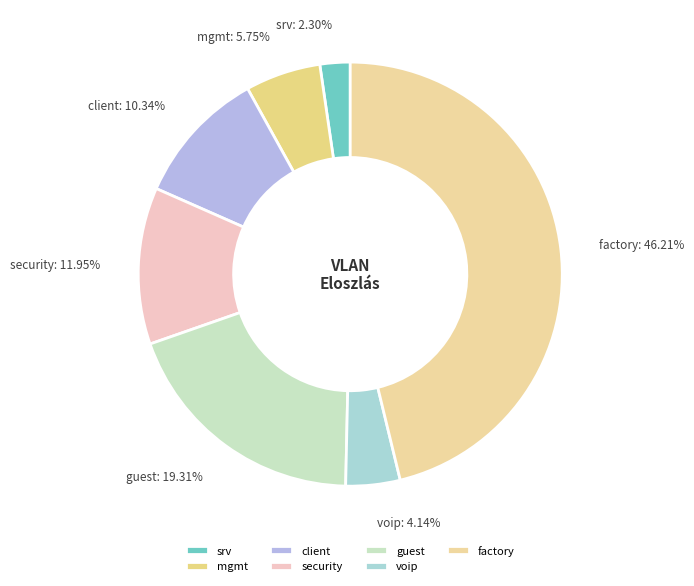

Which category has the biggest portion of the pie?

factory